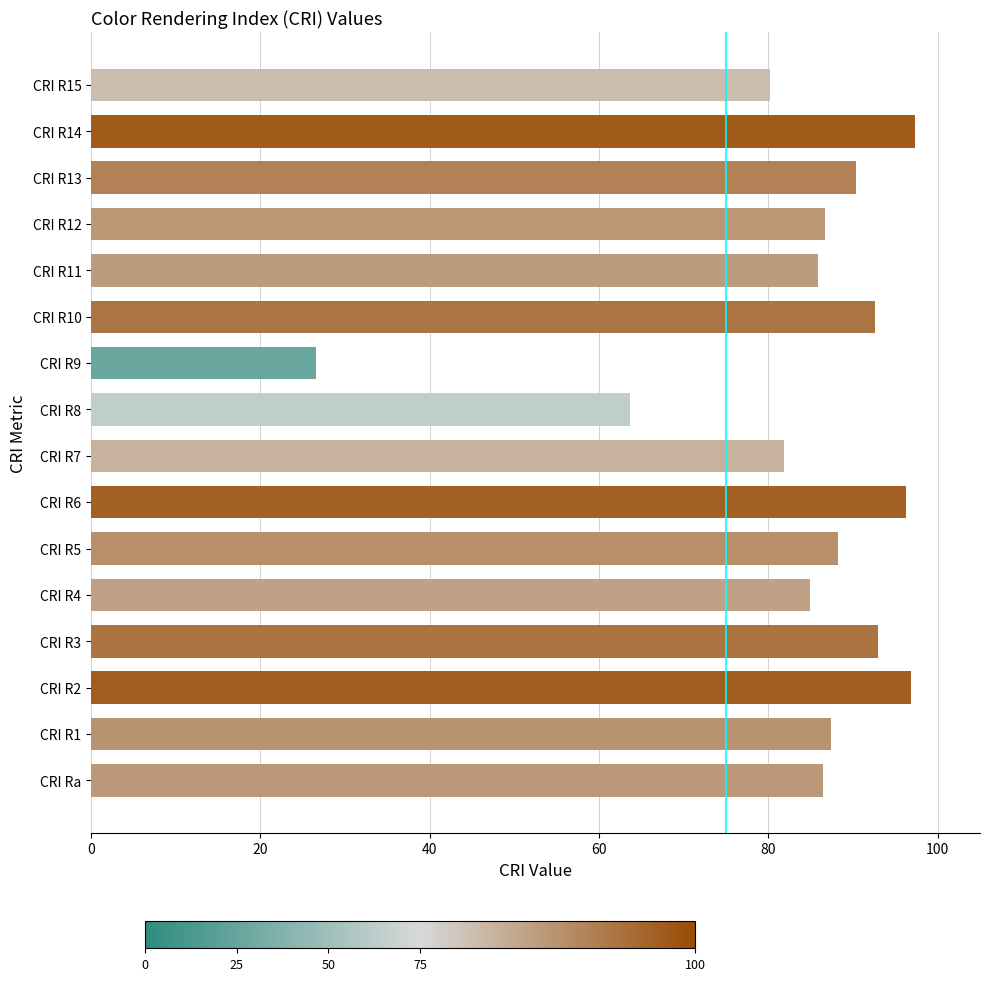

Between CRI R7 and CRI R9, which is larger?

CRI R7